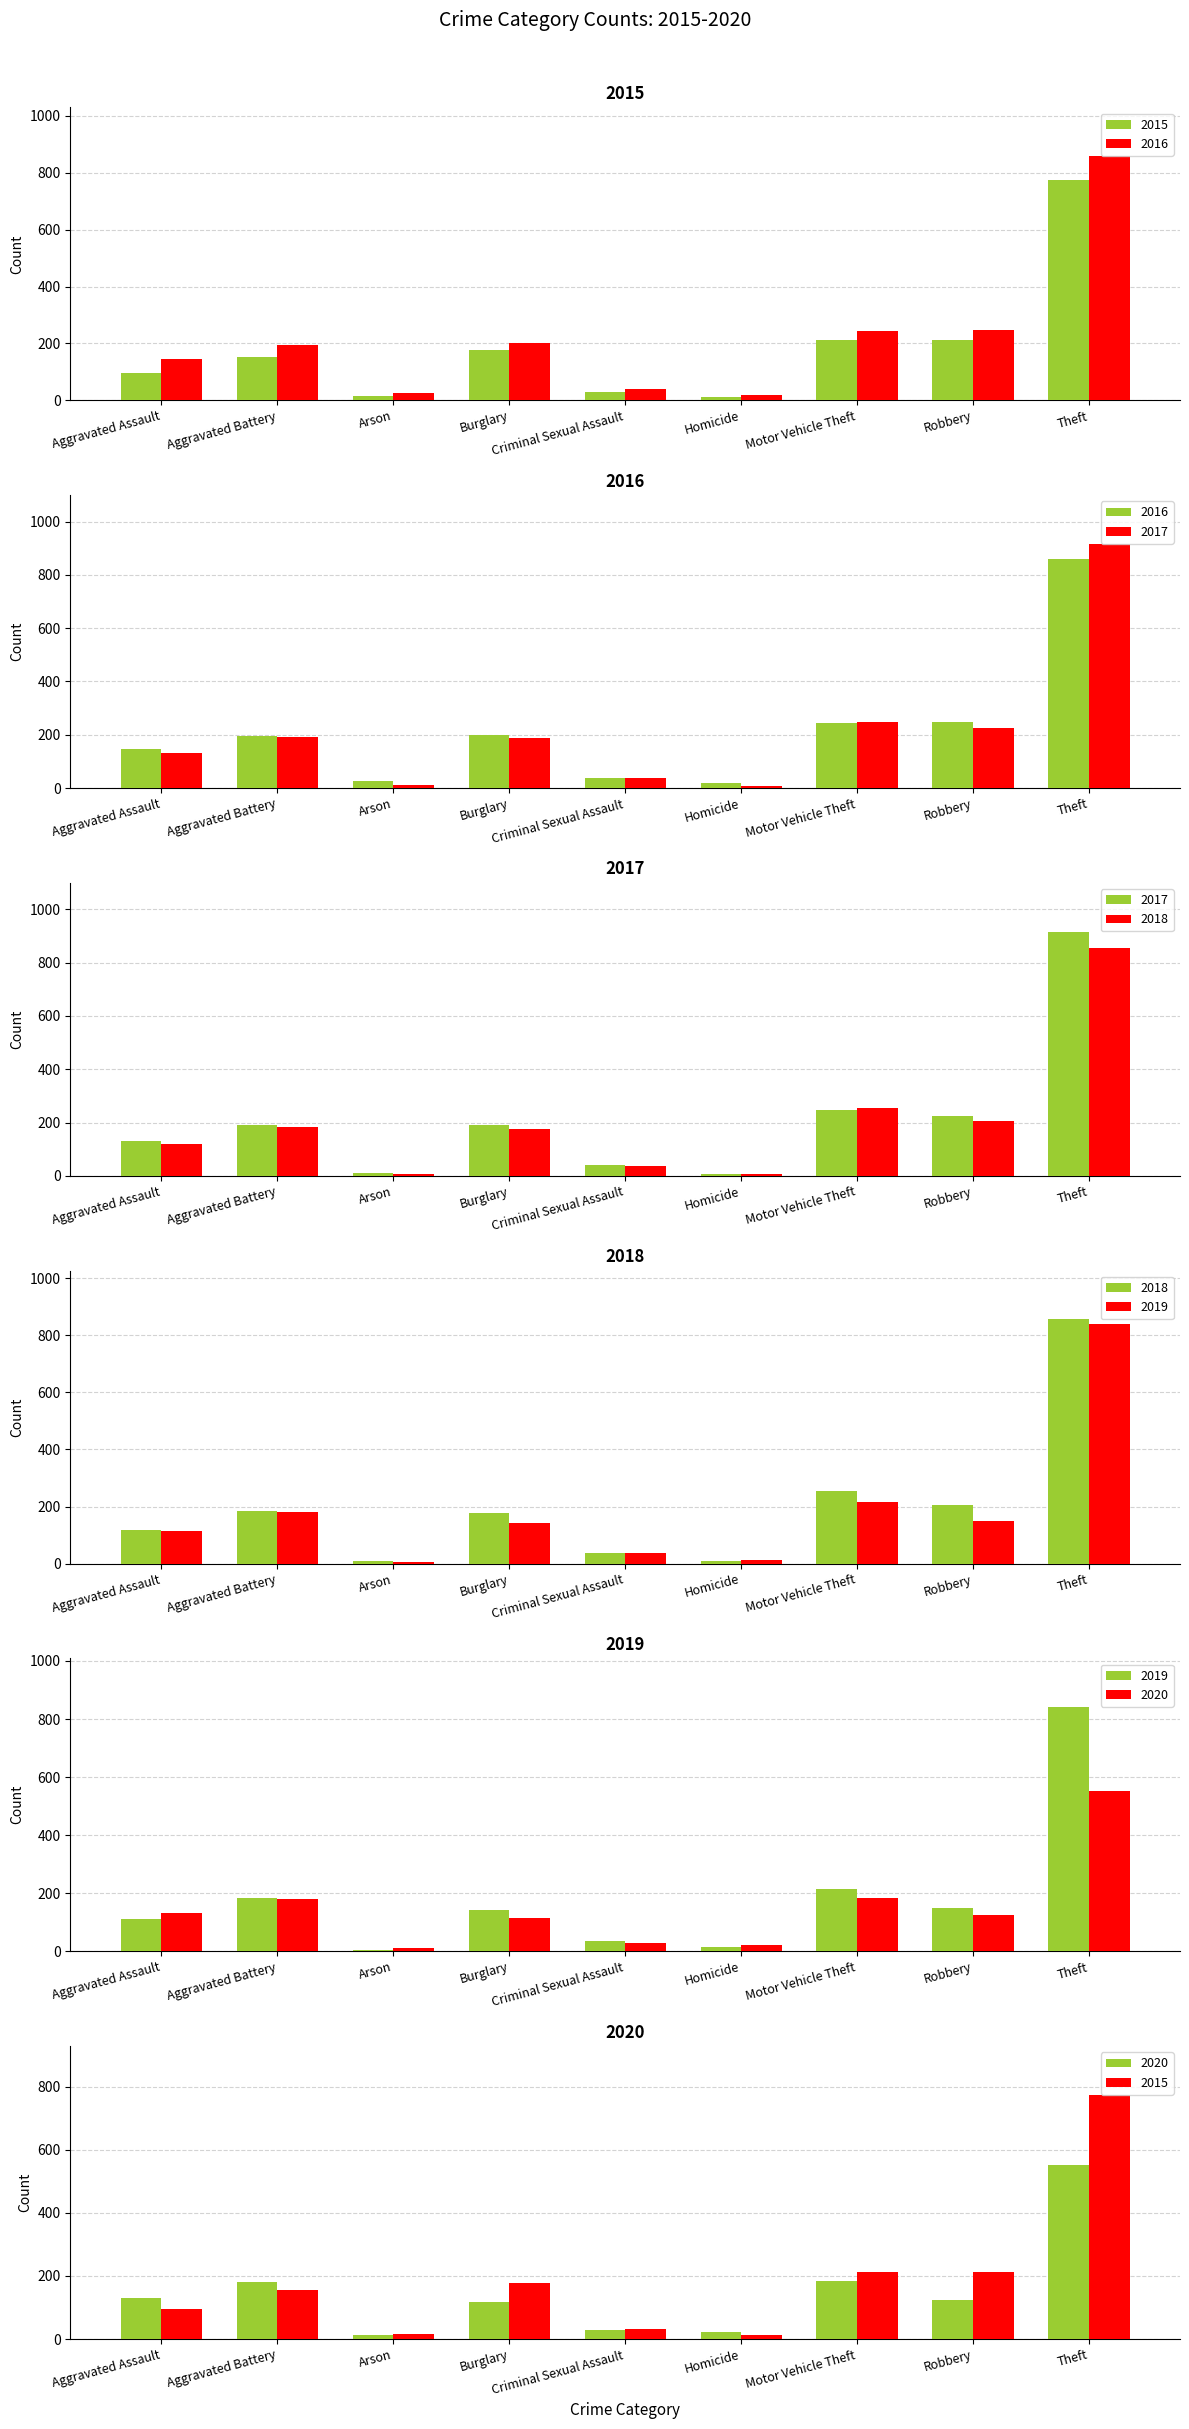

Rank the series by their maximum value, from lowest to highest.

2020, 2015, 2019, 2018, 2016, 2017